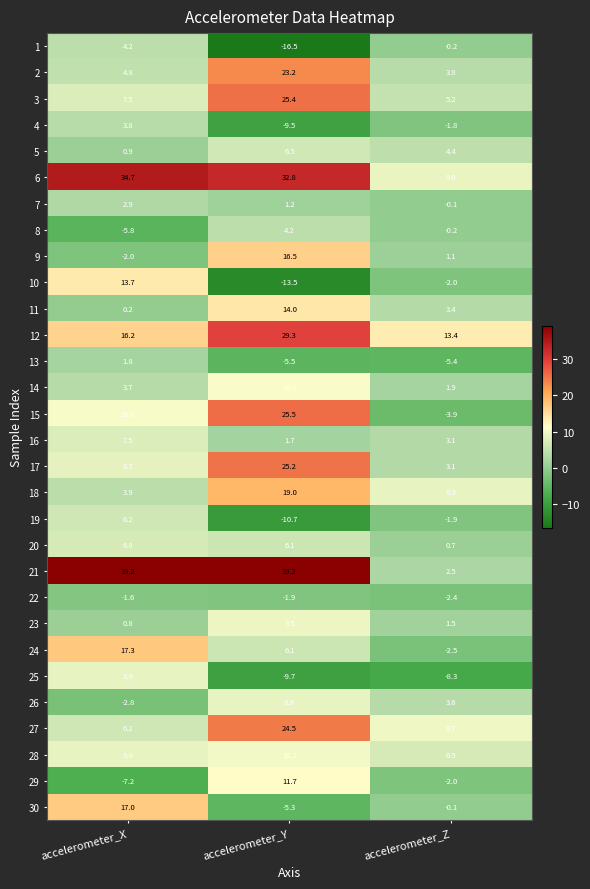

Which category has the lowest value across all series?

accelerometer_Y